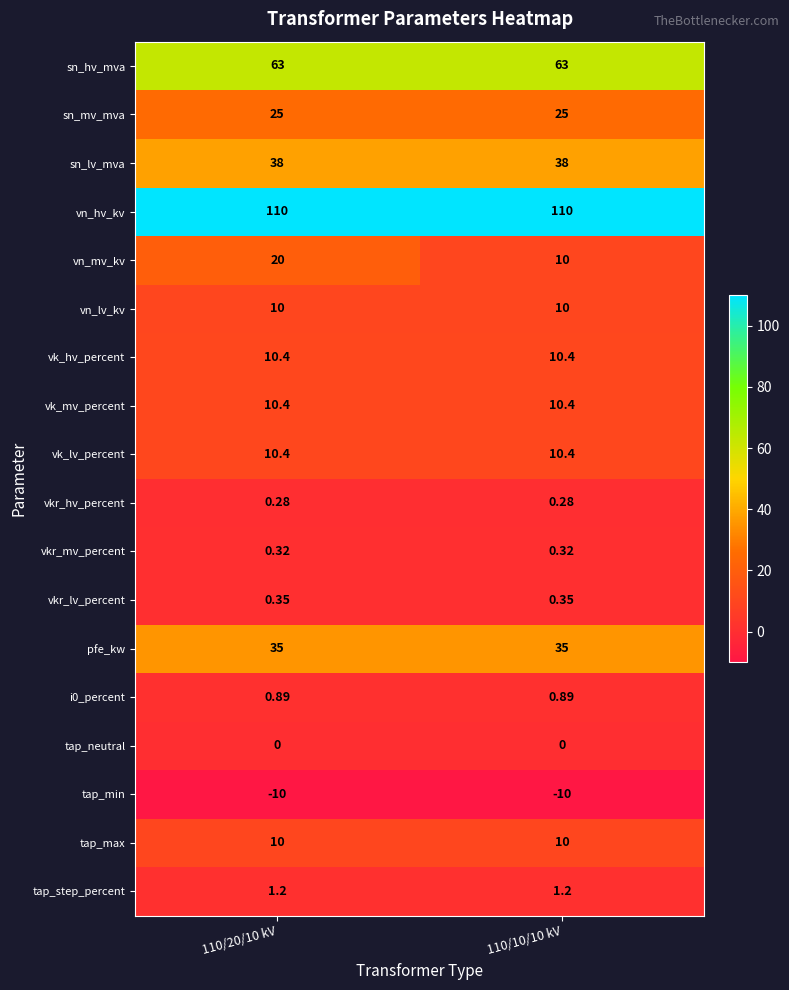

Which series changed the most between 110/20/10 kV and 110/10/10 kV?

vn_mv_kv